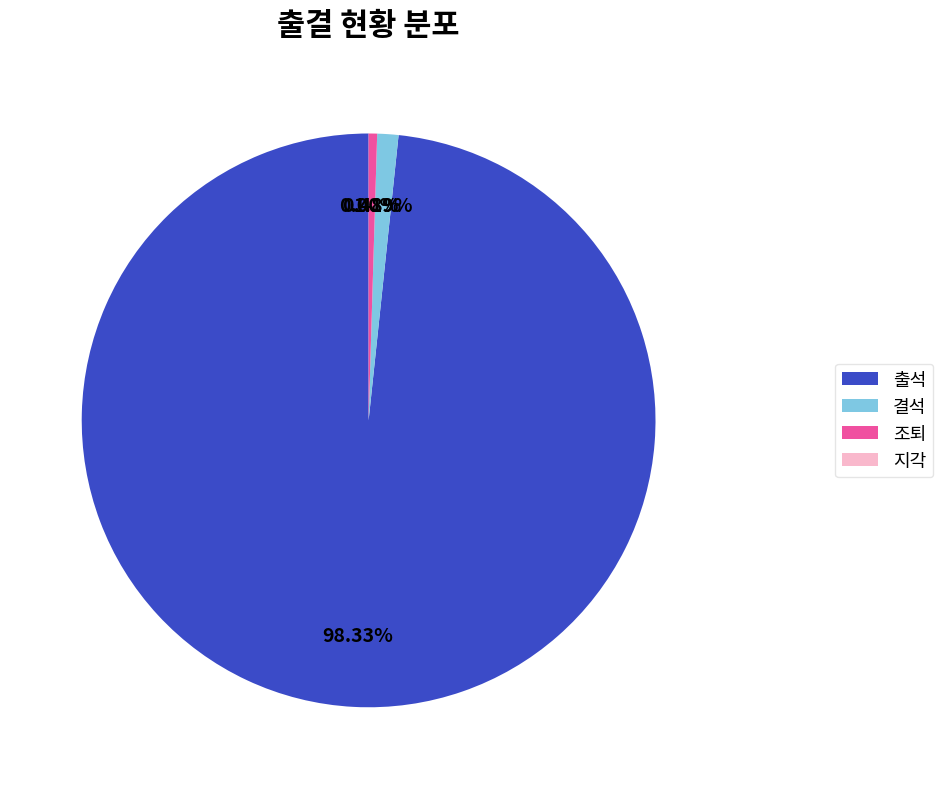

To the nearest percent, what portion does 조퇴 represent?

1%